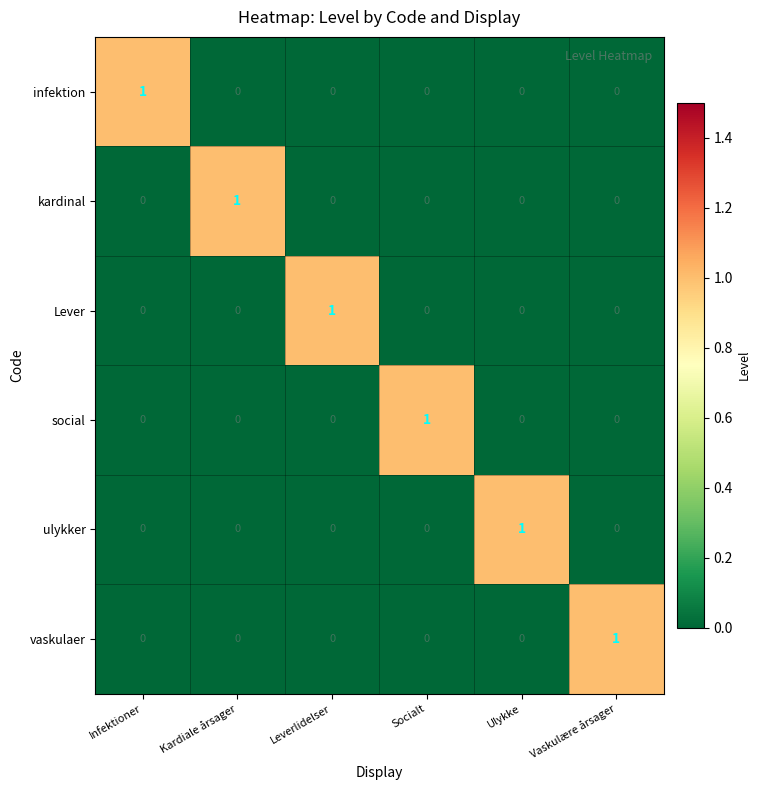

Which category has the highest value in the vaskulaer series?

Vaskulære årsager